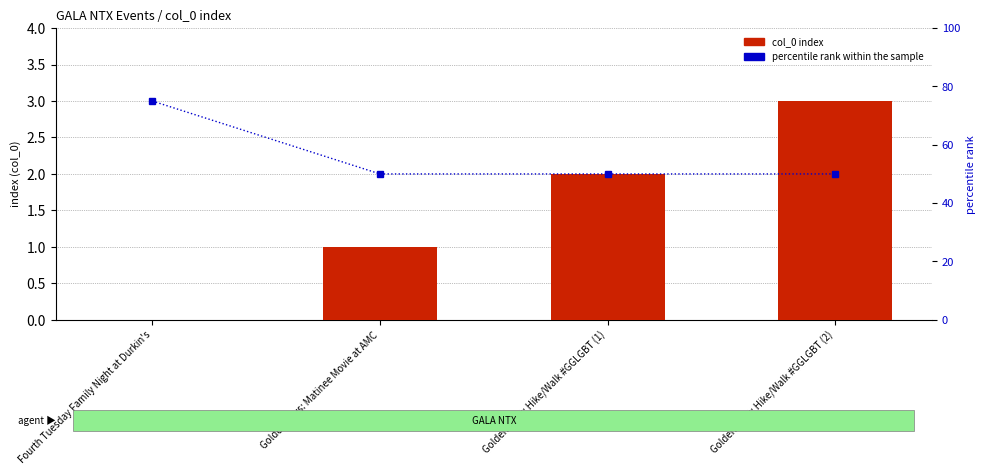

How many positive values does the col_0 series have?

3